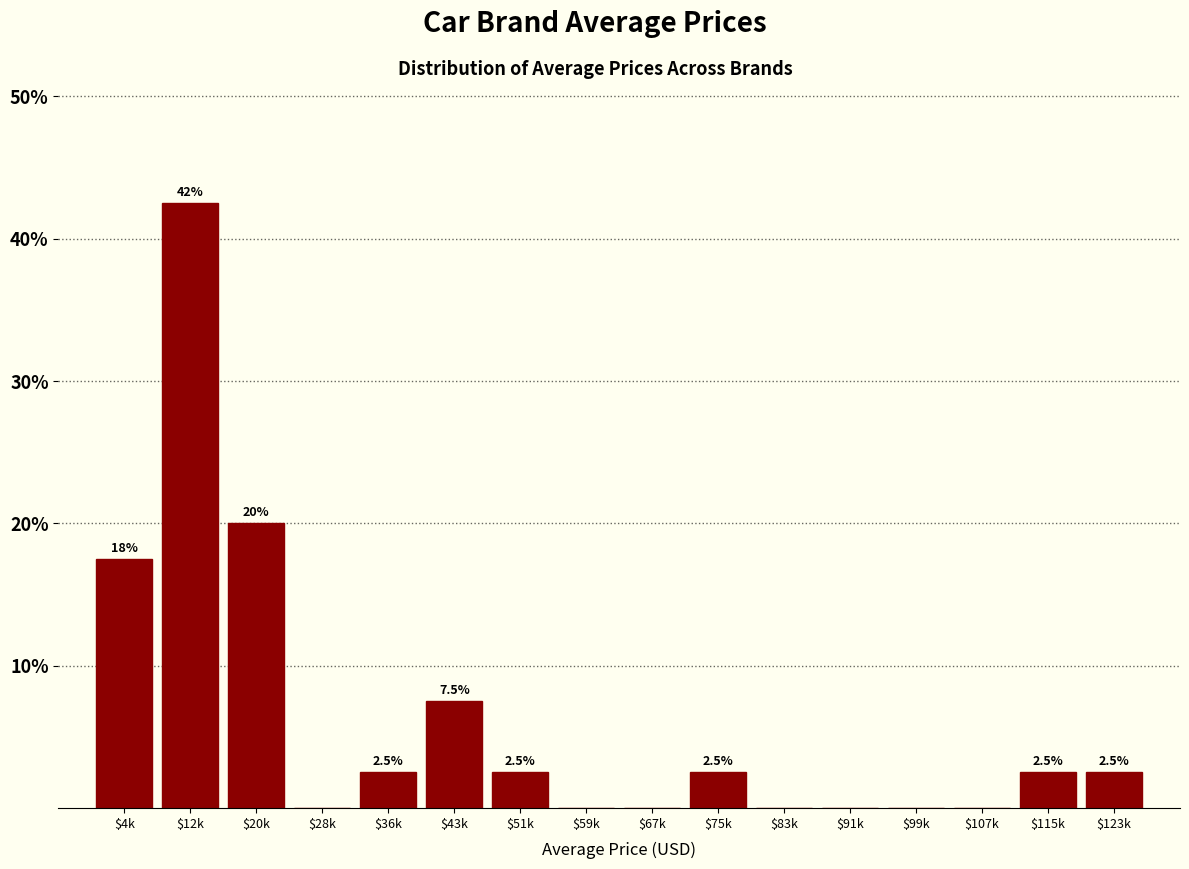

Where does the data first go above 2?

$4k